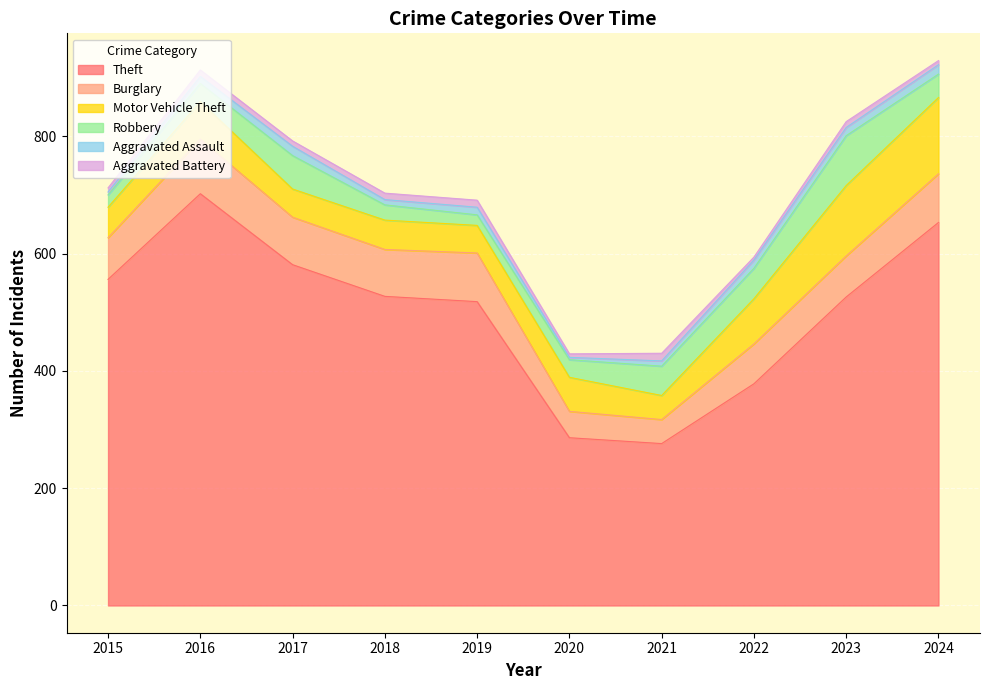

Where is the first local maximum for Aggravated Battery?

2016